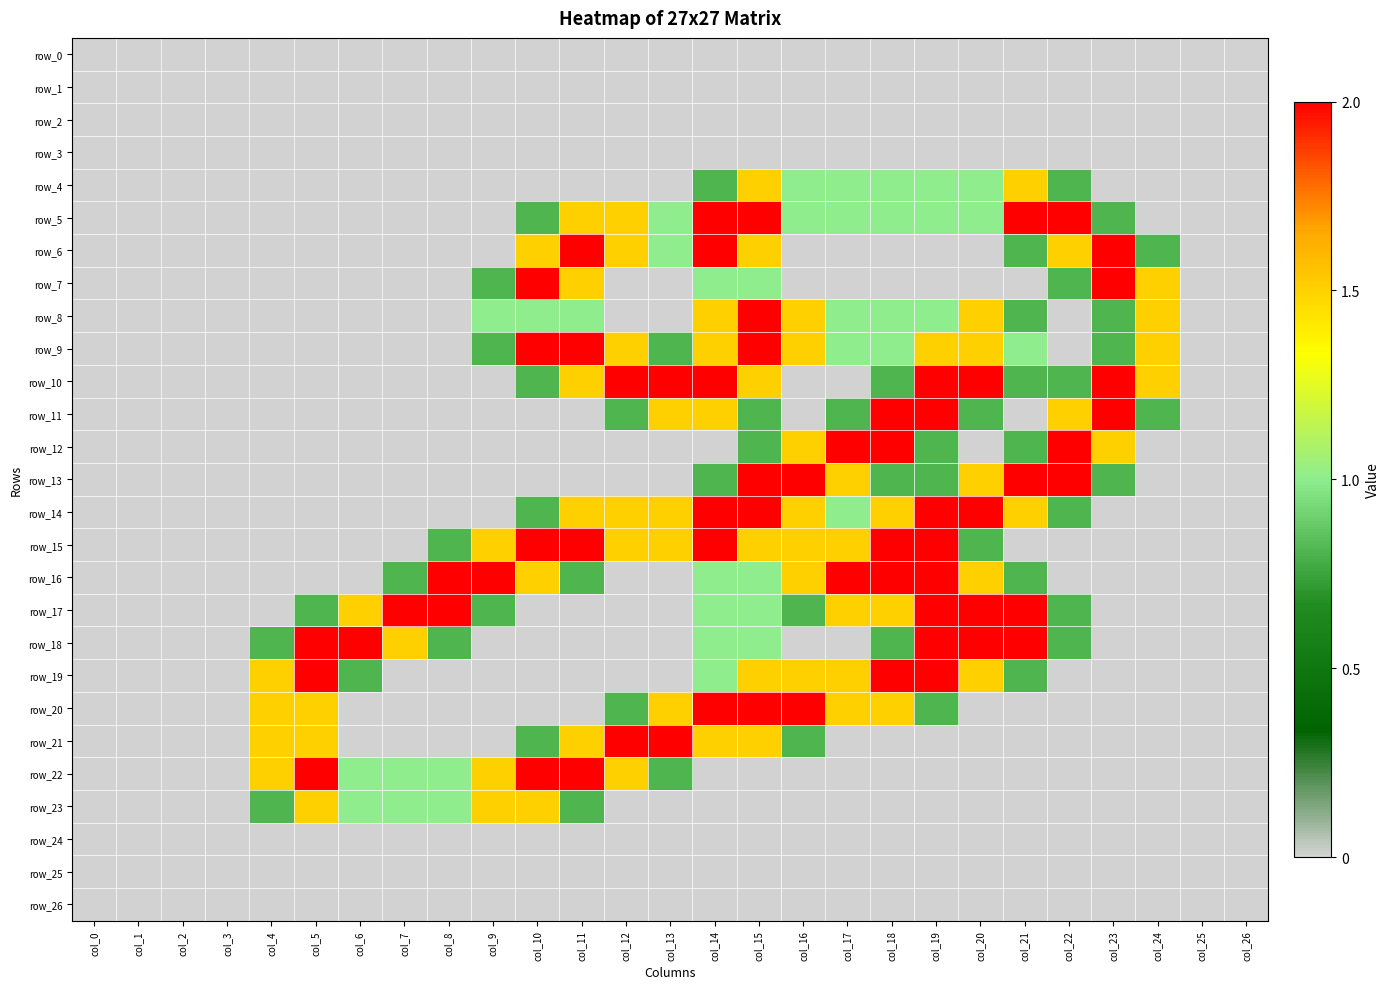

What is the difference between the maximum and minimum values in the row_21 series?

2.0